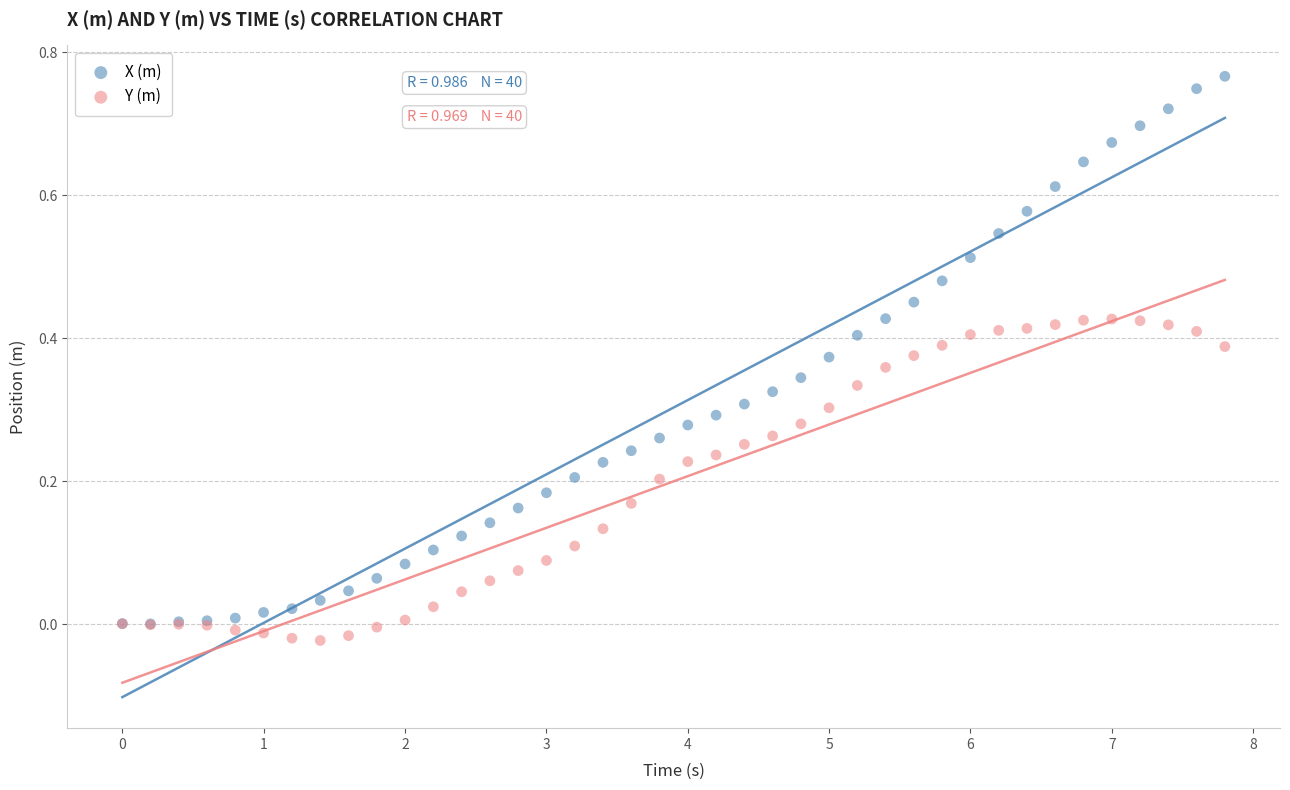

Which series has the widest spread of Y values?

X (m)